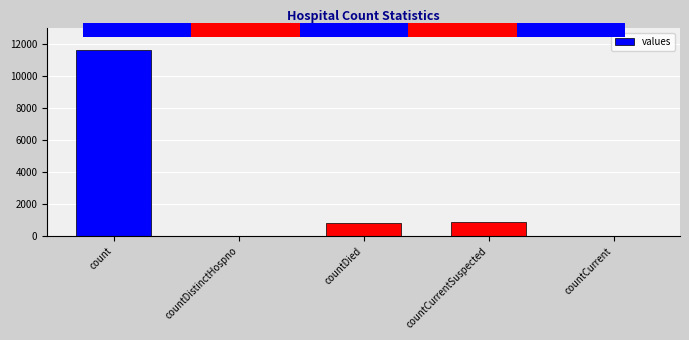

Rank the categories by value from highest to lowest.

count, countCurrentSuspected, countDied, countDistinctHospno, countCurrent